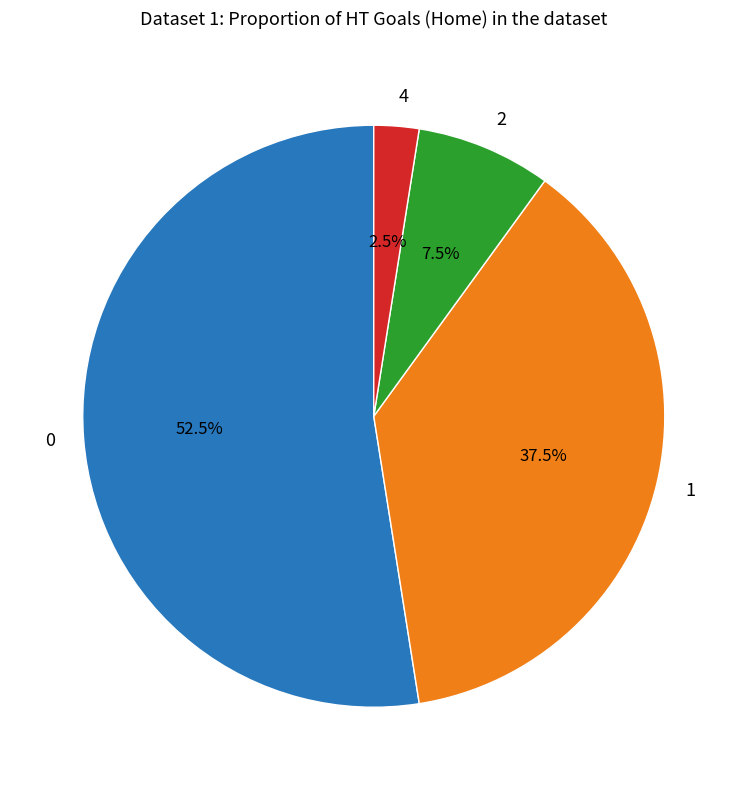

How much of the chart is everything except 4?

97.5%